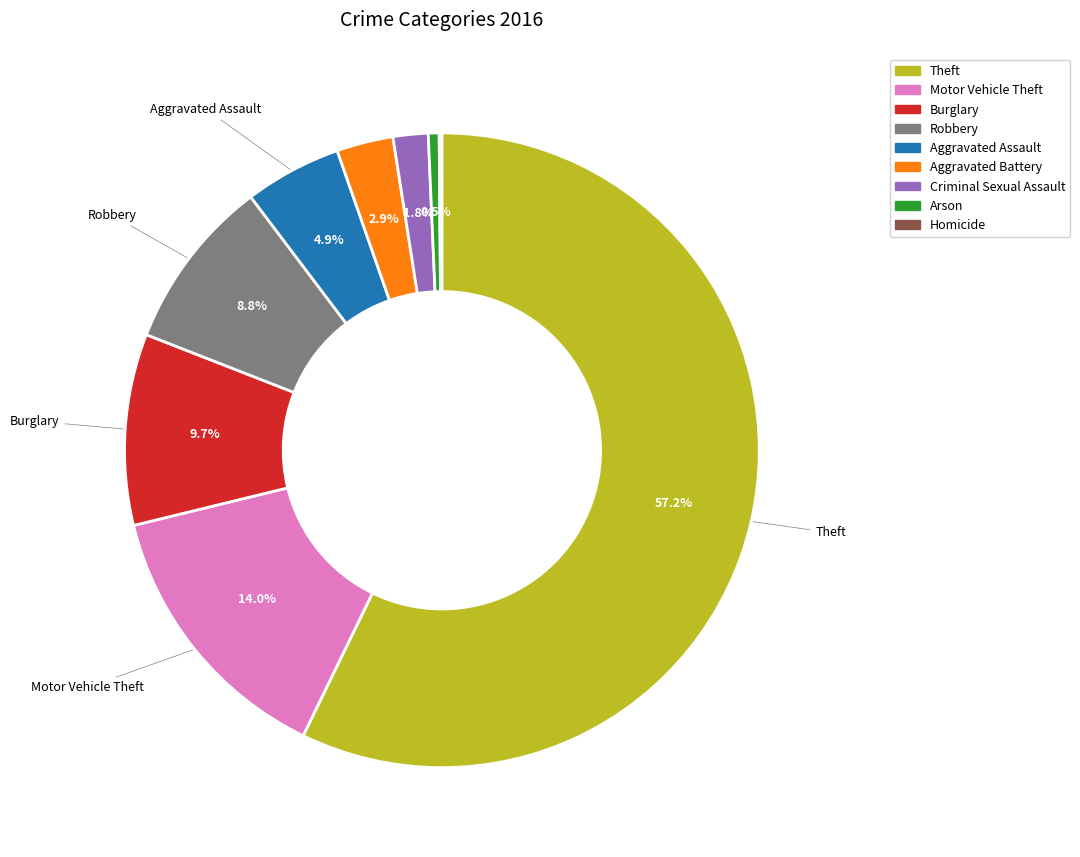

Is there any slice that represents more than half of the pie?

Yes